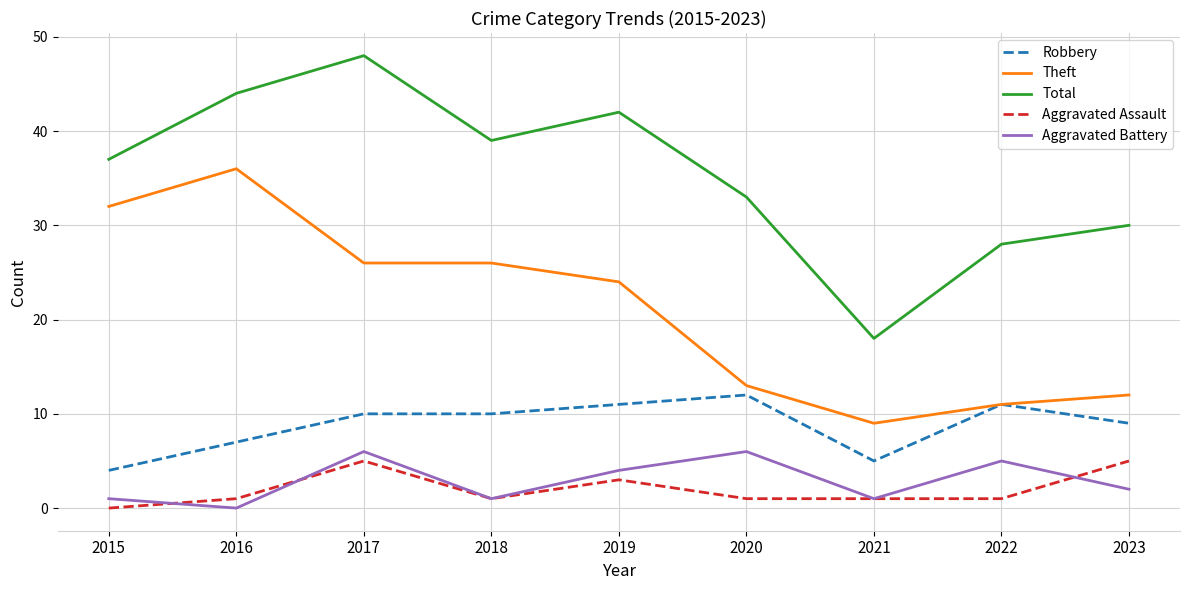

Between 2015 and 2021, which series saw the biggest shift?

Theft